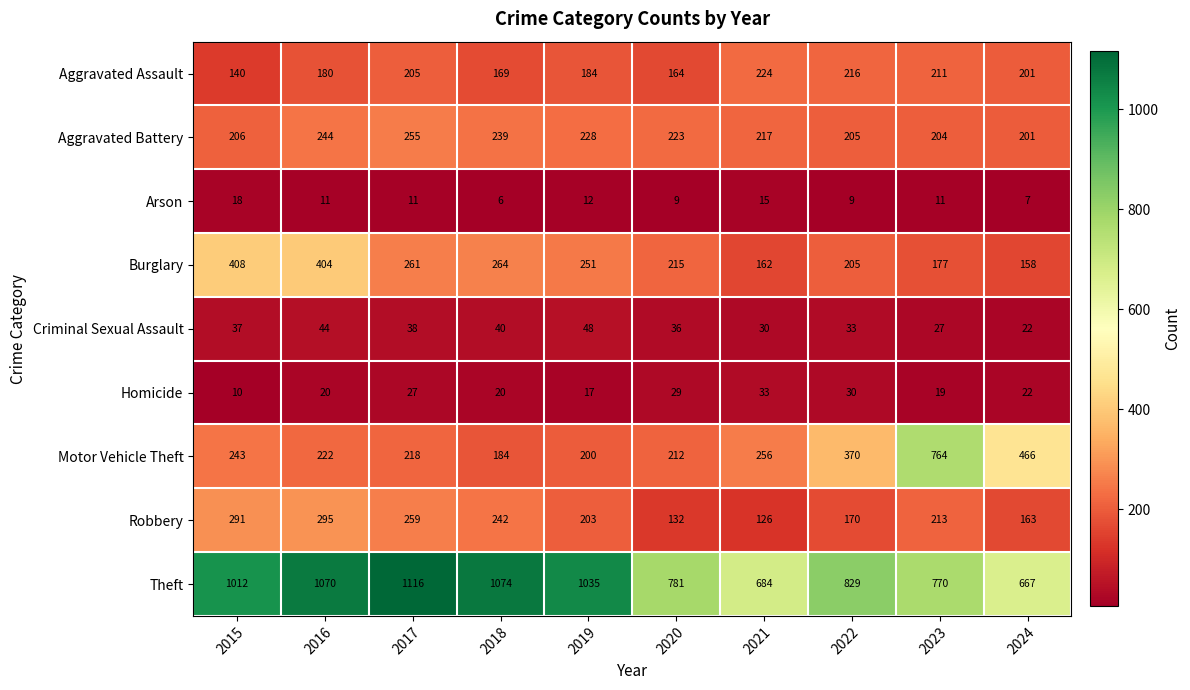

Which category has the lowest value in the Arson series?

2018